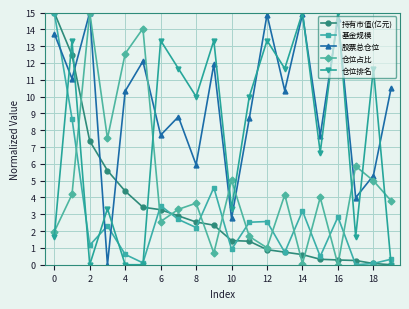

At how many categories does at least one series exceed 8?

16